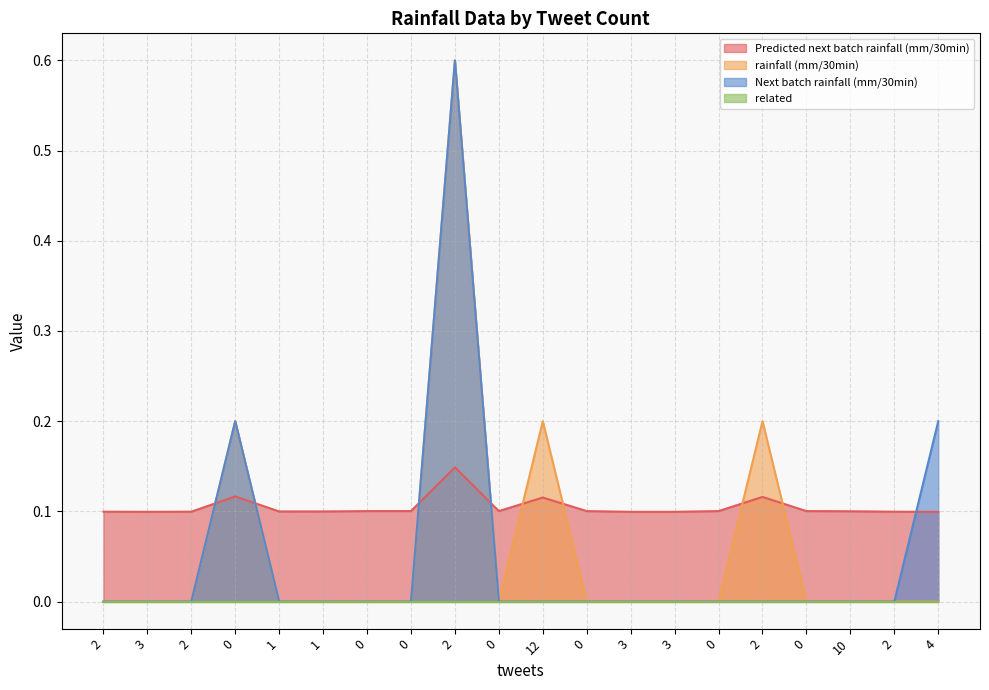

What is the total value across all series at 0?

0.5